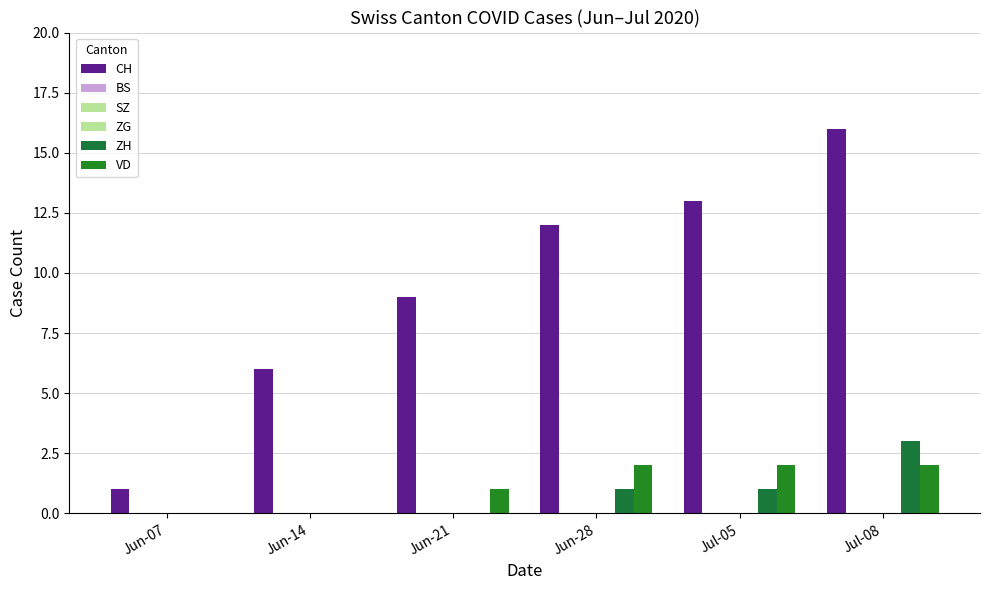

Rank the series at Jun-21 from highest to lowest value.

CH, VD, BS, SZ, ZG, ZH